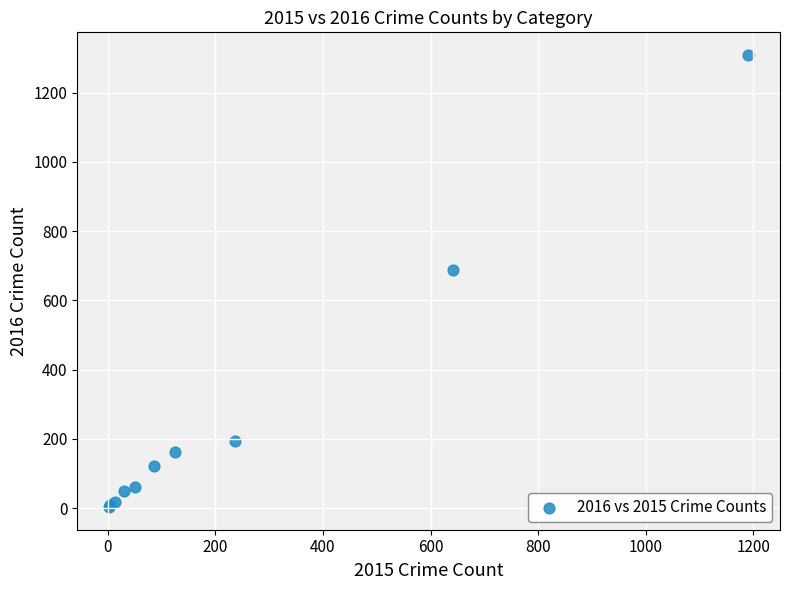

What Y value in the scatter plot is closest to 656?

689